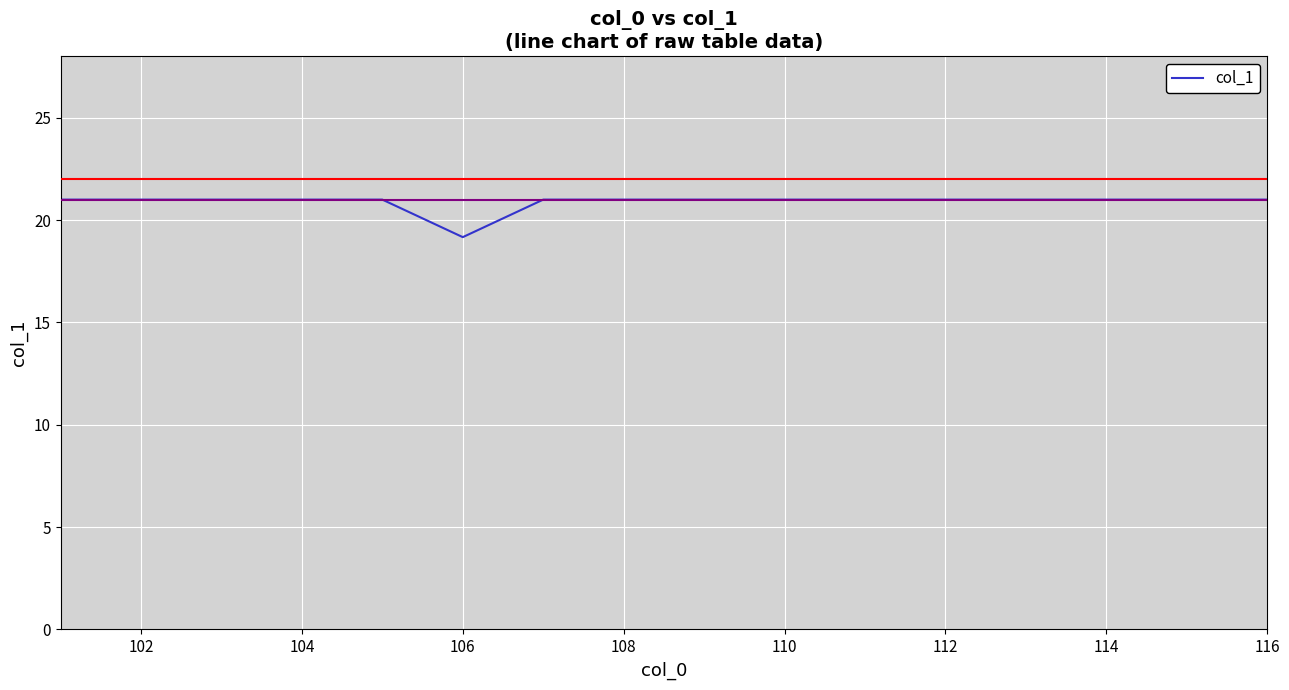

What is the minimum value shown in the chart?

19.2